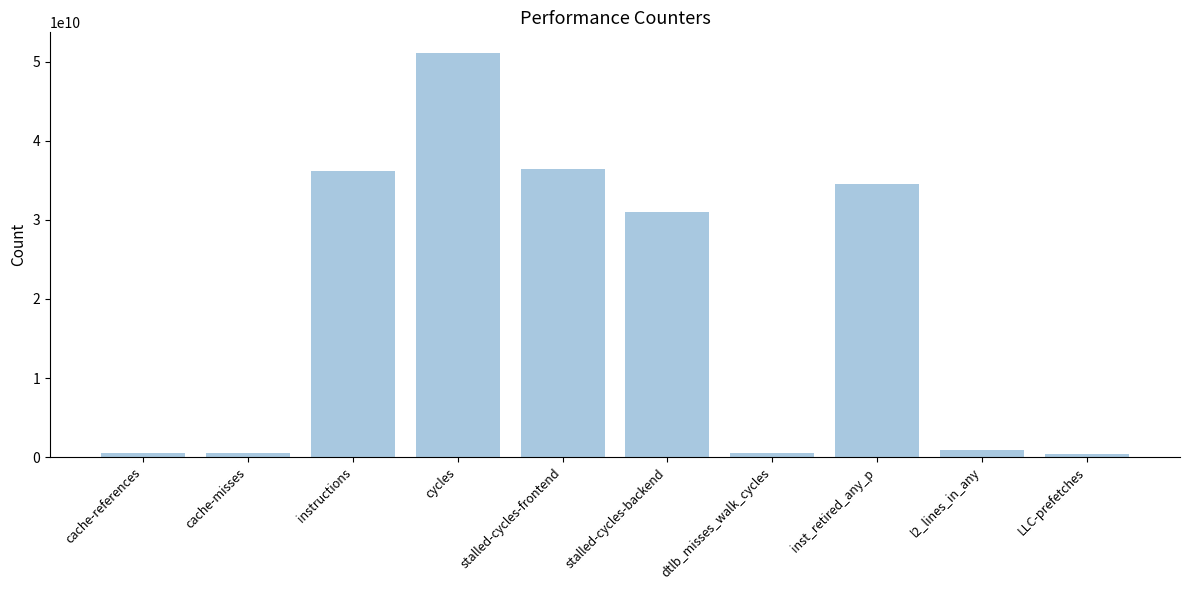

How many distinct data groups are displayed?

1